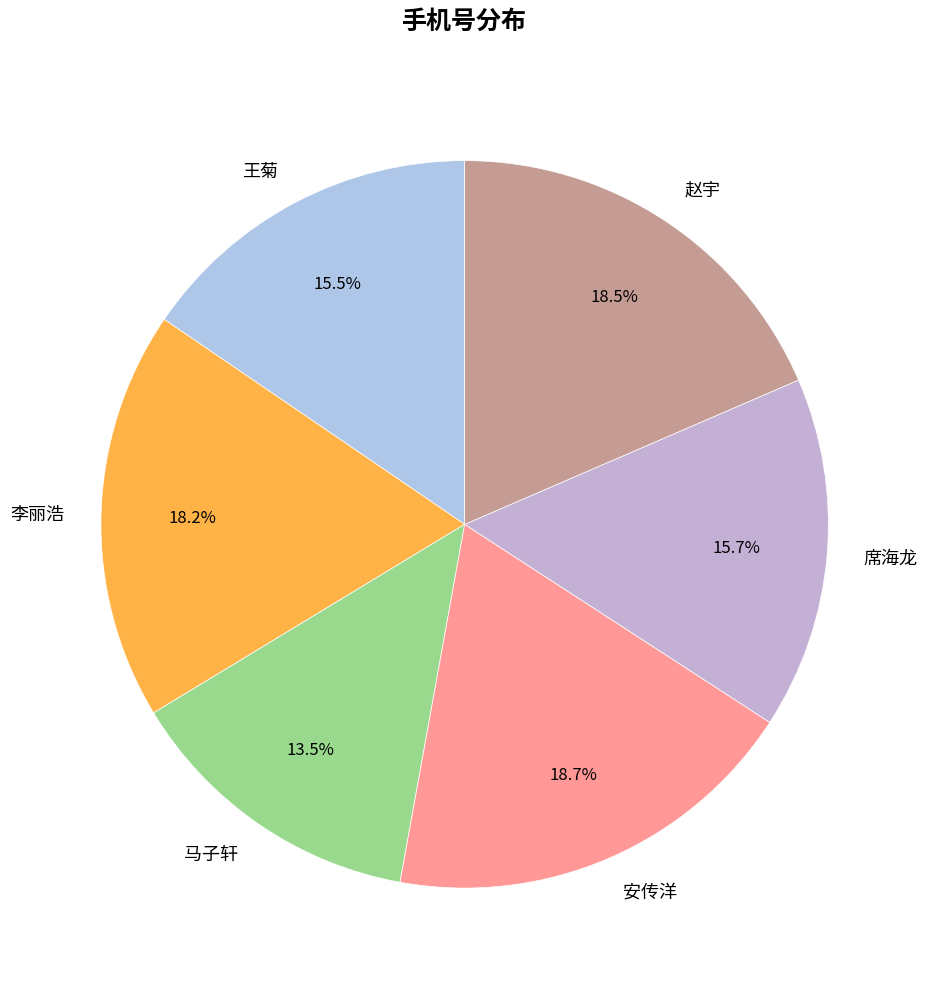

Does 席海龙 represent more than half of the total?

No